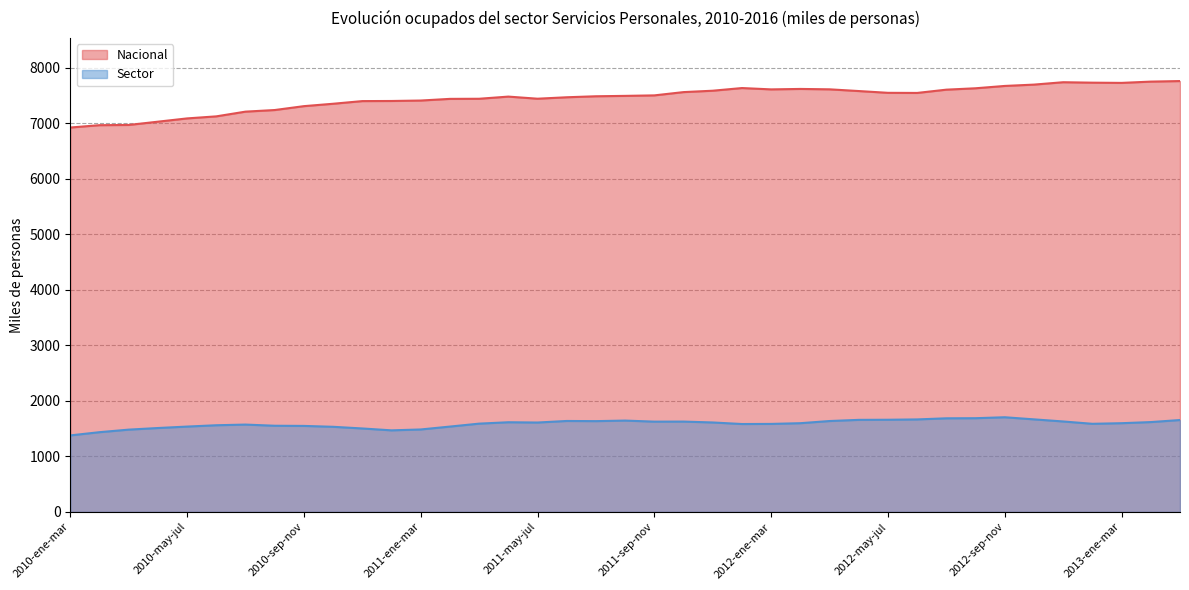

How many lines are shown in the chart?

2